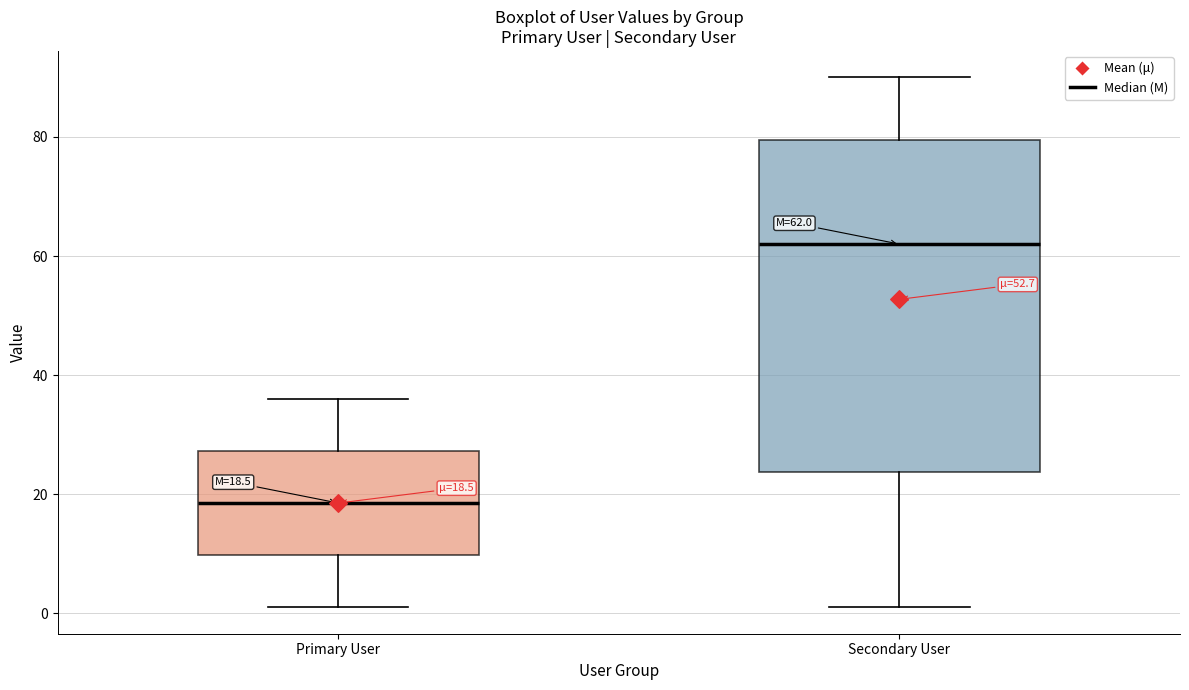

Which box has the highest median line?

Secondary User